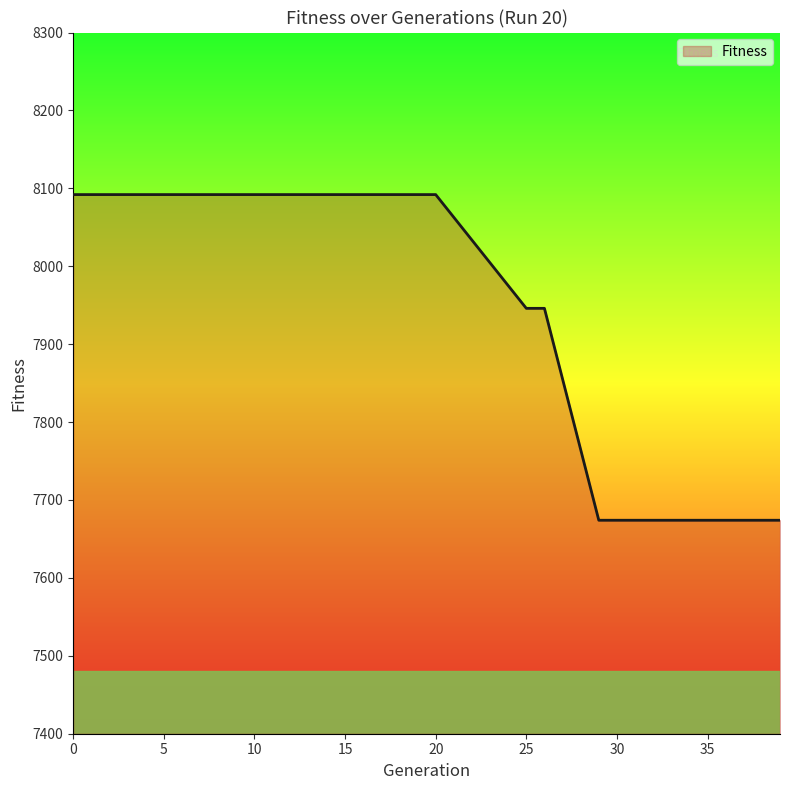

What is the difference between the maximum and minimum values?

418